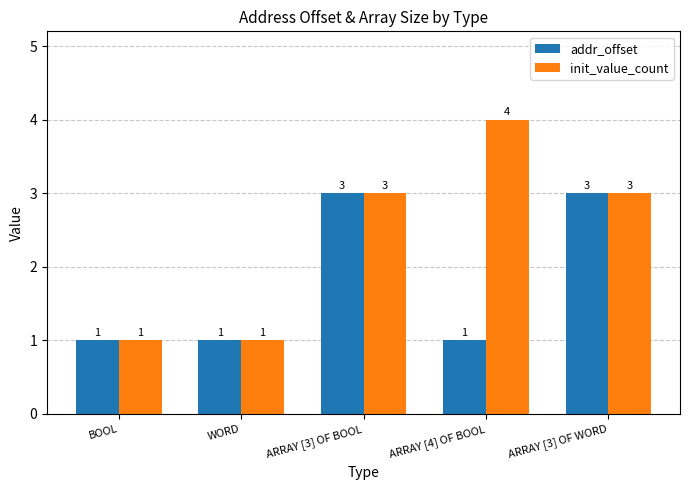

Reading left to right, extract all data points from this chart.

addr_offset: BOOL=1	WORD=1	ARRAY [3] OF BOOL=3	ARRAY [4] OF BOOL=1	ARRAY [3] OF WORD=3
init_value_count: BOOL=1	WORD=1	ARRAY [3] OF BOOL=3	ARRAY [4] OF BOOL=4	ARRAY [3] OF WORD=3